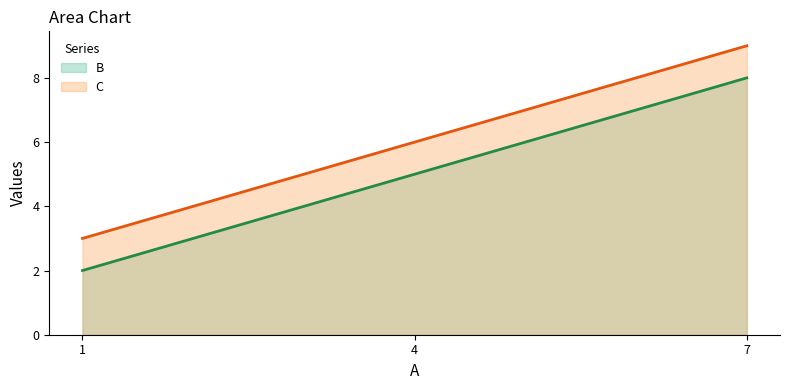

Reading right to left, extract all data points from this chart.

B line: 8	5	2
C line: 9	6	3